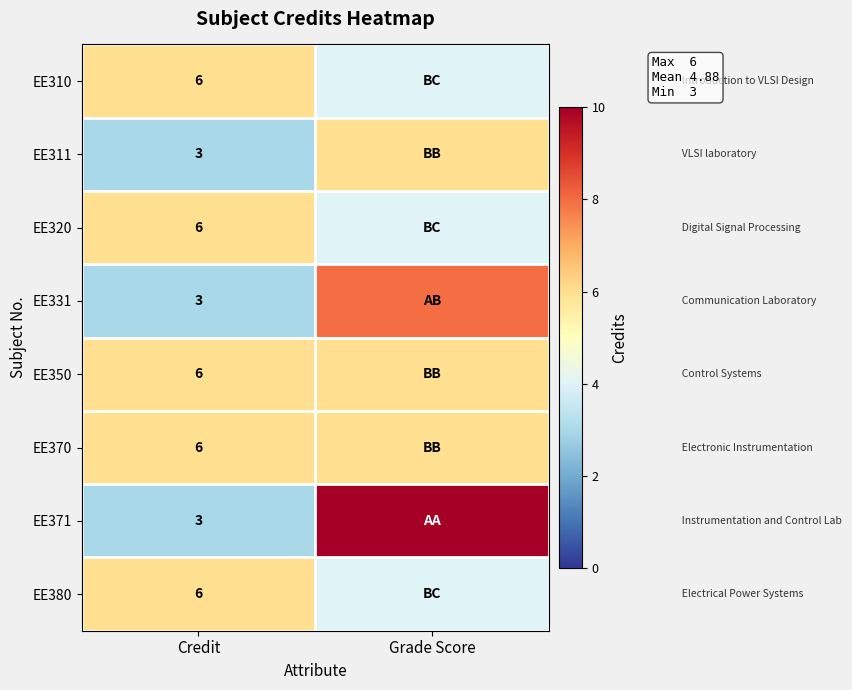

Which label corresponds to the largest value in the chart?

Grade Score